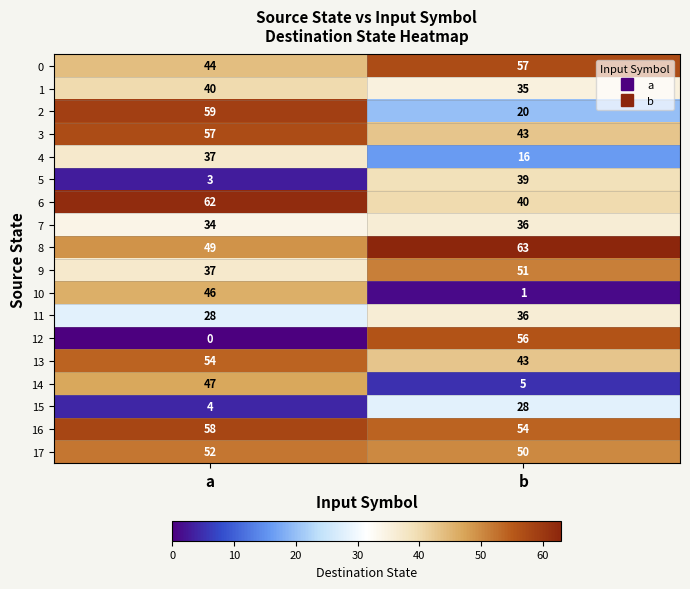

At which label is 8 closest to 56?

a